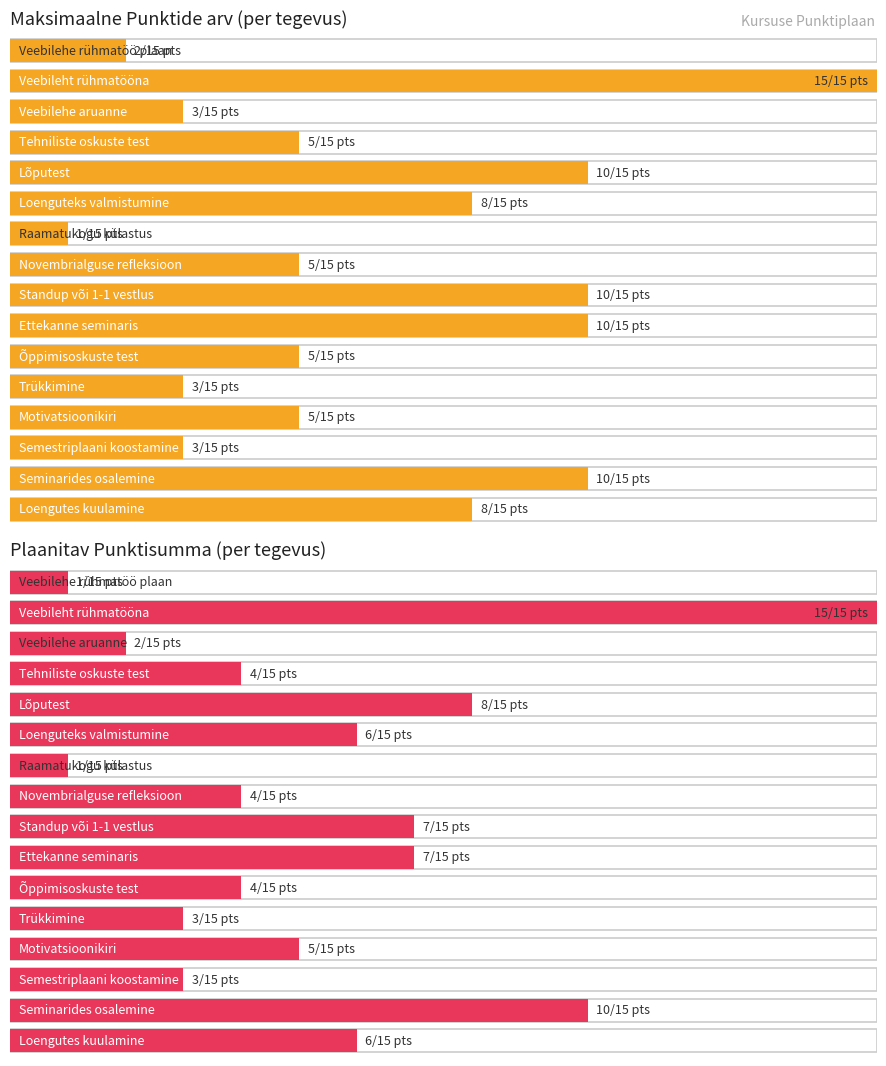

Count the number of data series in this chart.

2